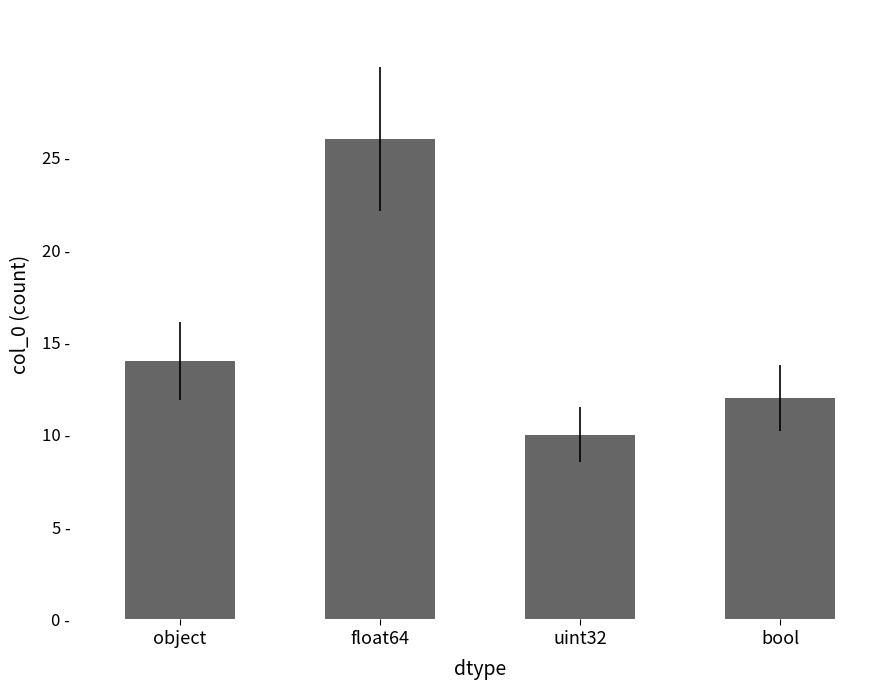

What is the maximum value shown in the chart?

26